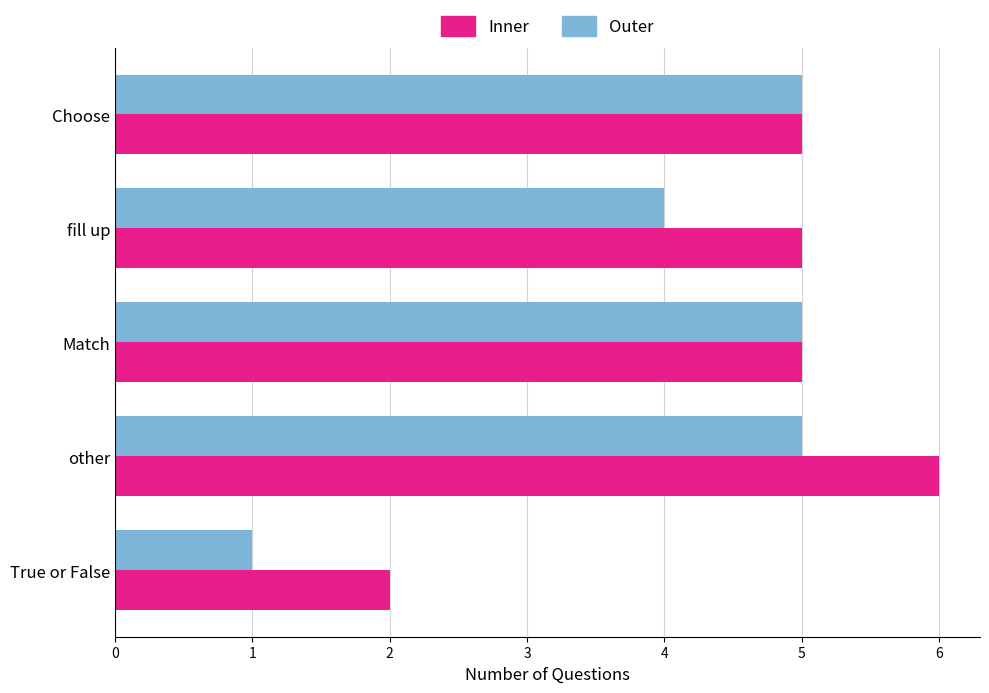

The value of Inner at Match is 5. True or false?

True